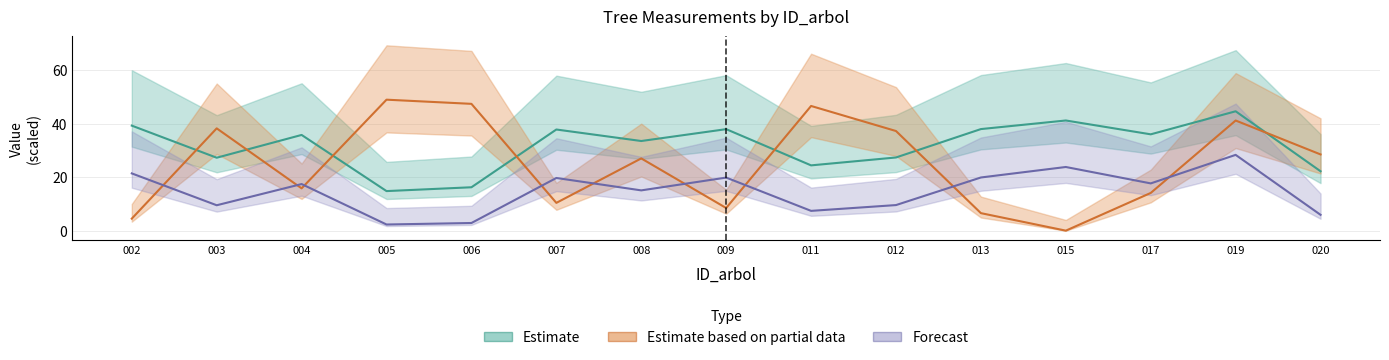

What is the value of the Forecast point at the 2nd from the left?

9.5